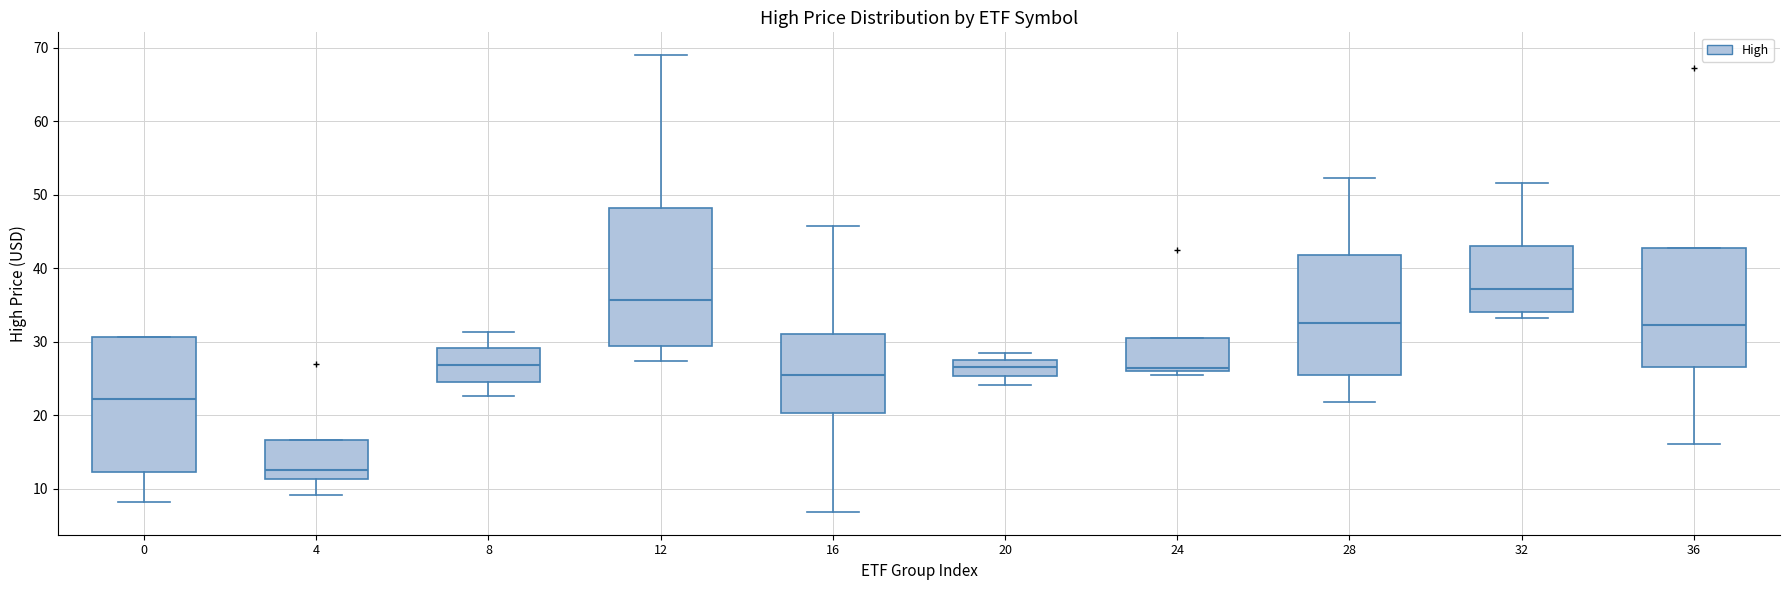

Where does the median line of the box at x = 0 sit on the y-axis? The values are not printed on the chart, so give them approximately, as read against the axis.

22